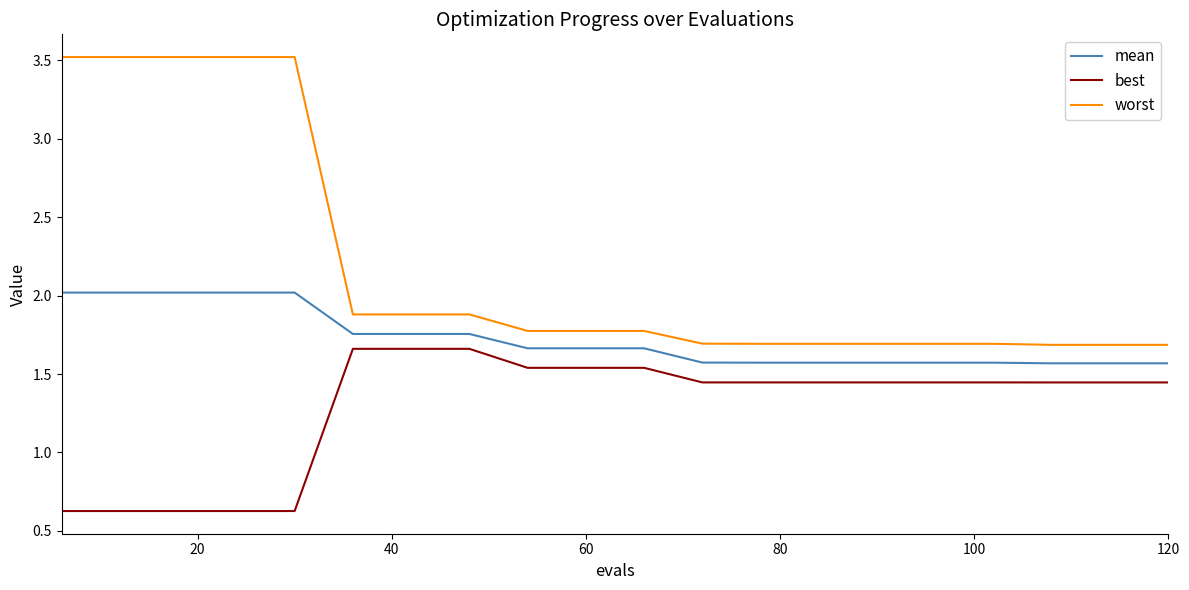

What is the smallest value displayed?

0.6